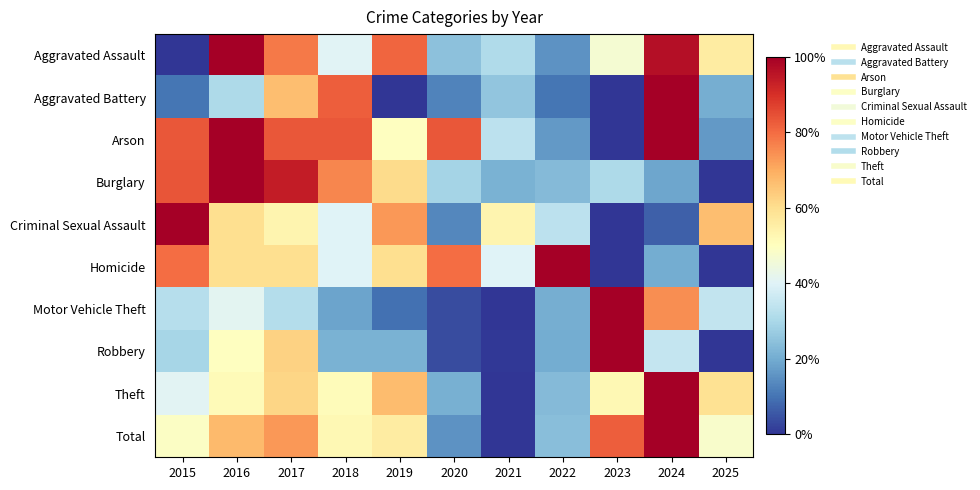

Rank the series by their maximum value, from highest to lowest.

Total, Theft, Motor Vehicle Theft, Robbery, Burglary, Aggravated Battery, Aggravated Assault, Criminal Sexual Assault, Arson, Homicide